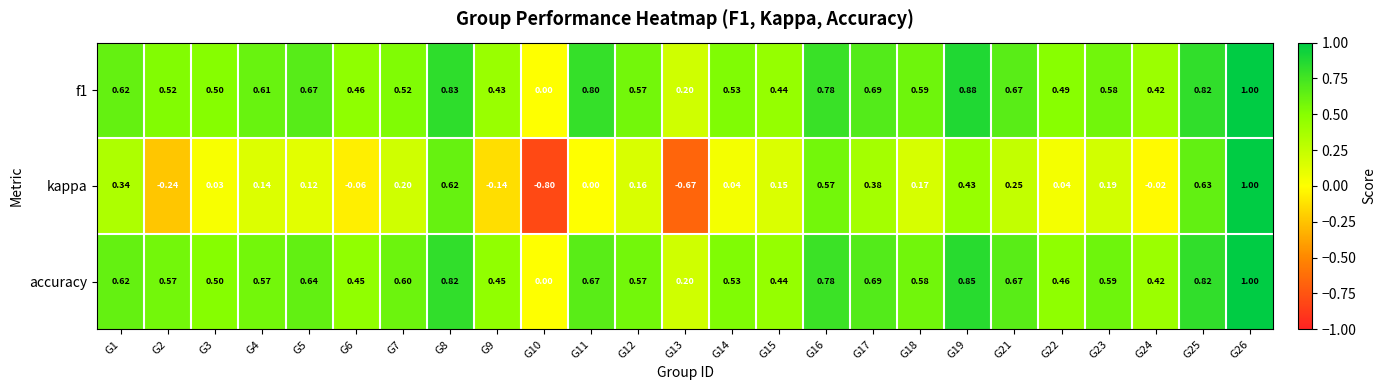

Is the value of kappa at G22 greater than the value of accuracy at G2?

No